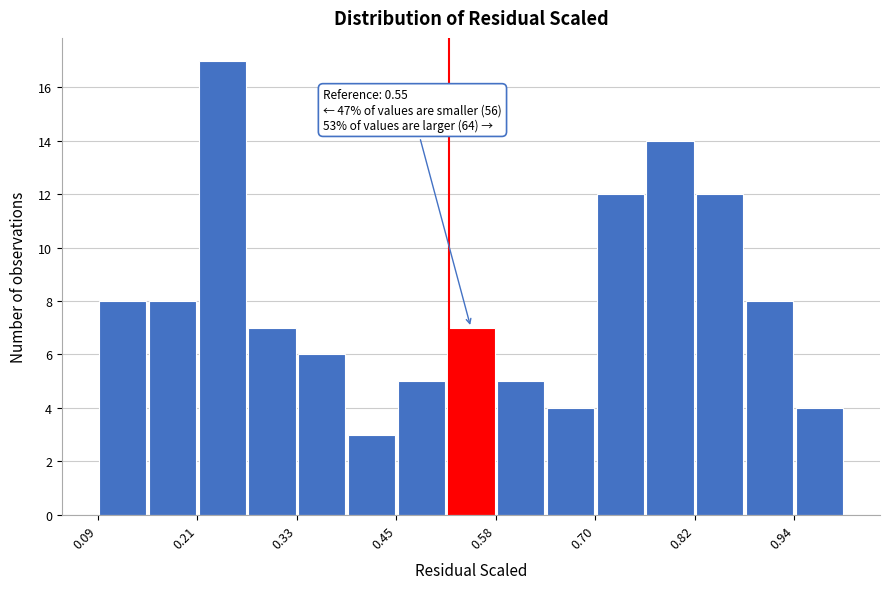

Around what value on the x-axis is the tallest bar? Give the approximate position of its centre, as read against the axis.

0.24